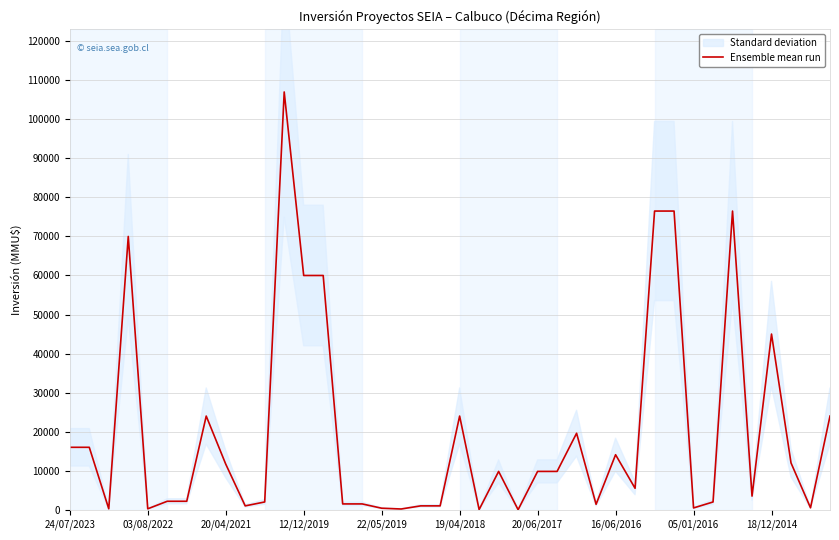

What value does the data have at 24/07/2023?

16000